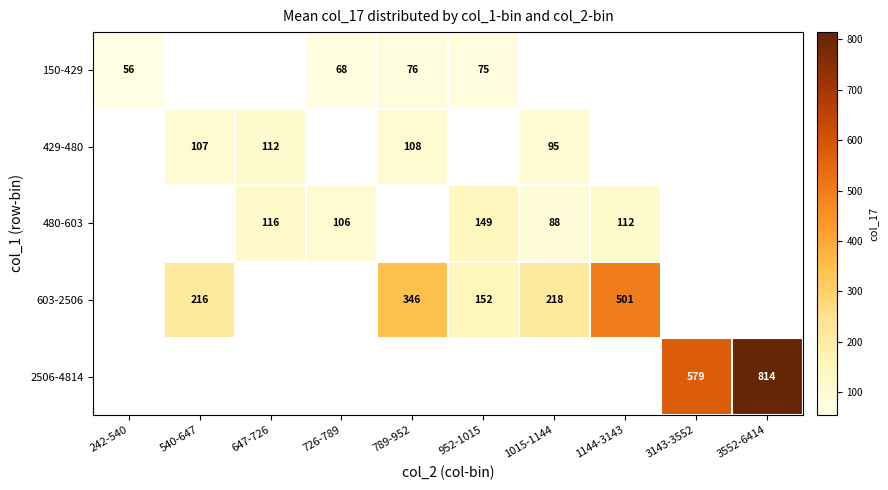

How many values in 480-603 are above zero?

5